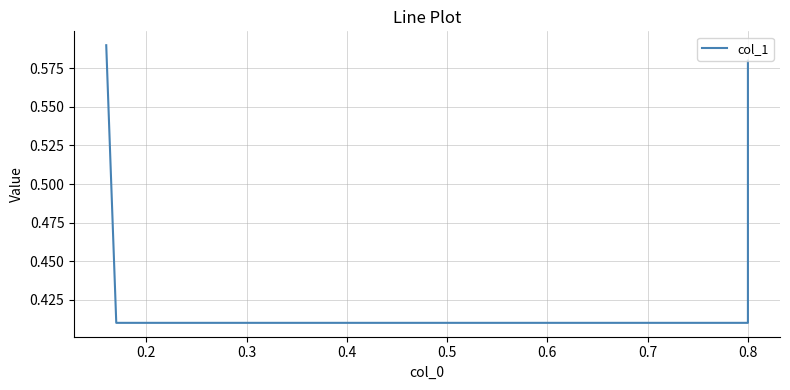

The chart shows a value of 0.2 at 0.2. True or false?

False